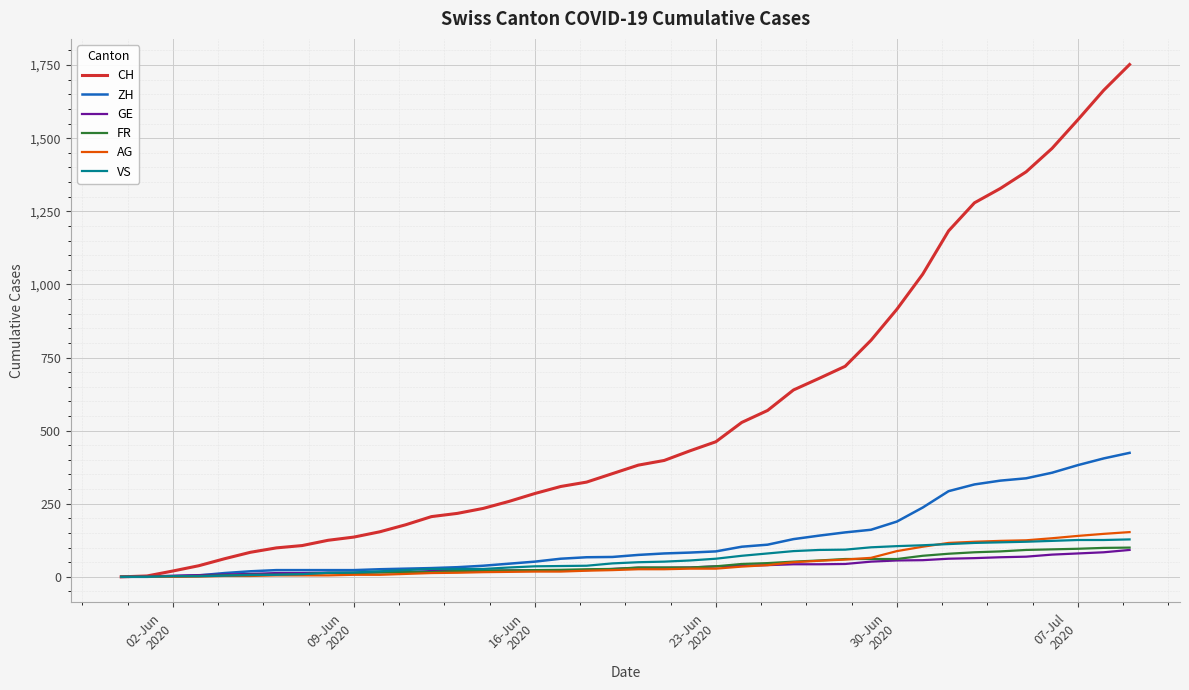

Which series has the widest spread of values?

CH